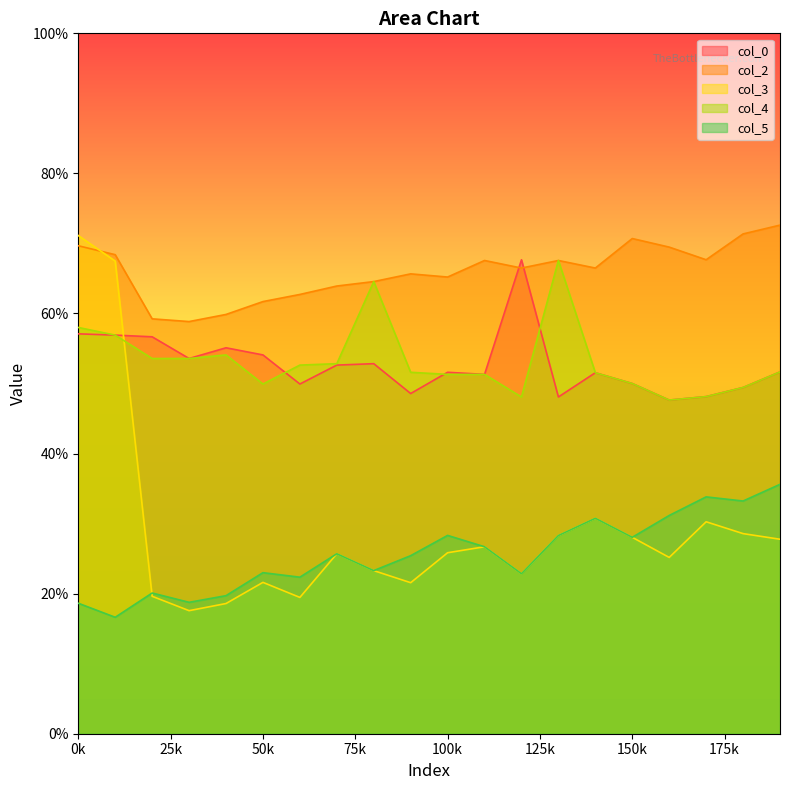

Between 30 and 40, which series saw the biggest shift?

col_0